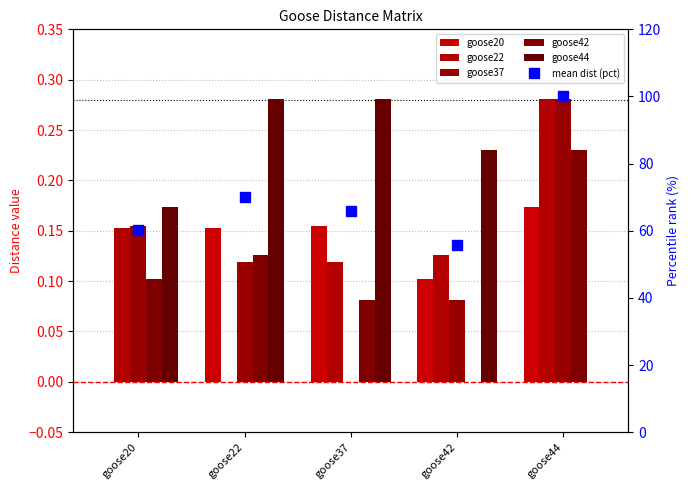

Which series has the largest total across all categories?

mean dist (pct)